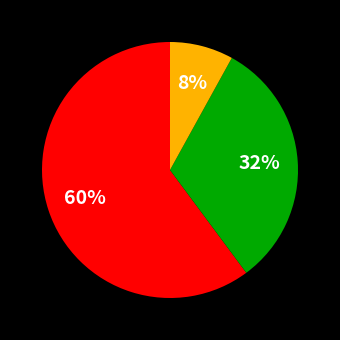

Does any single category account for the majority?

Yes